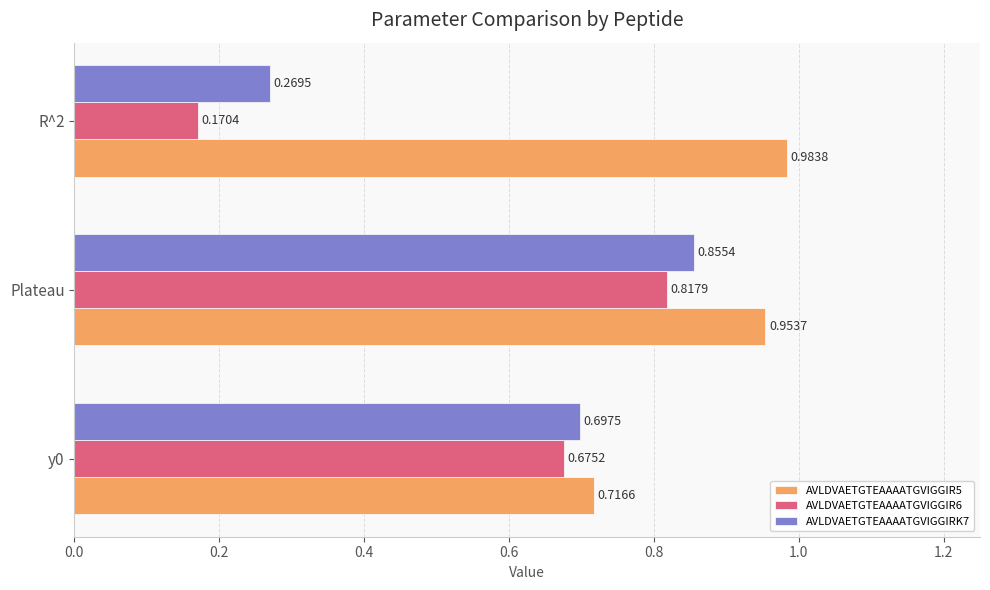

Rank the series by their average value, from highest to lowest.

AVLDVAETGTEAAAATGVIGGIR5, AVLDVAETGTEAAAATGVIGGIRK7, AVLDVAETGTEAAAATGVIGGIR6